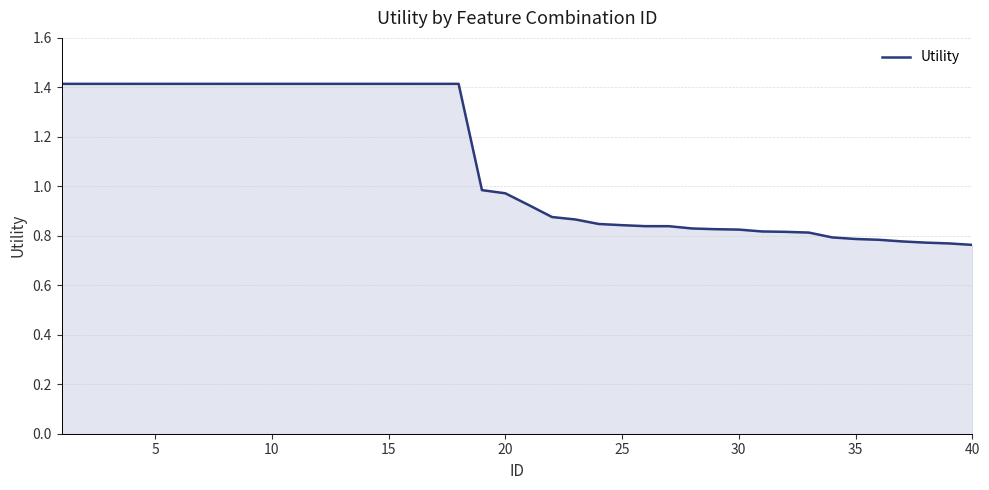

What is the sum of all values?

43.8